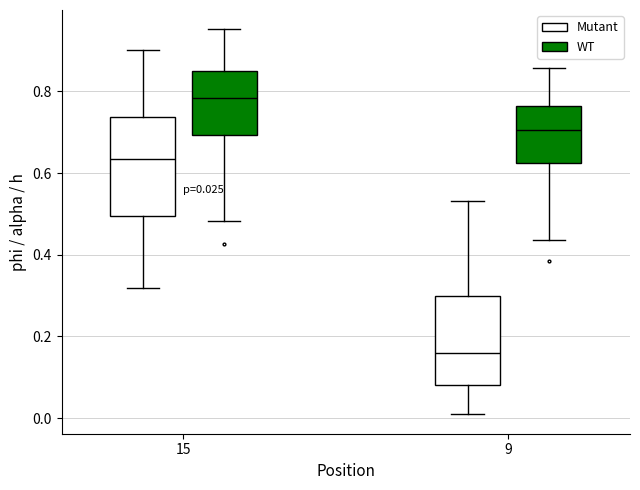

Comparing the boxes themselves (not the whiskers), which one is the tallest?

15 (Mutant)